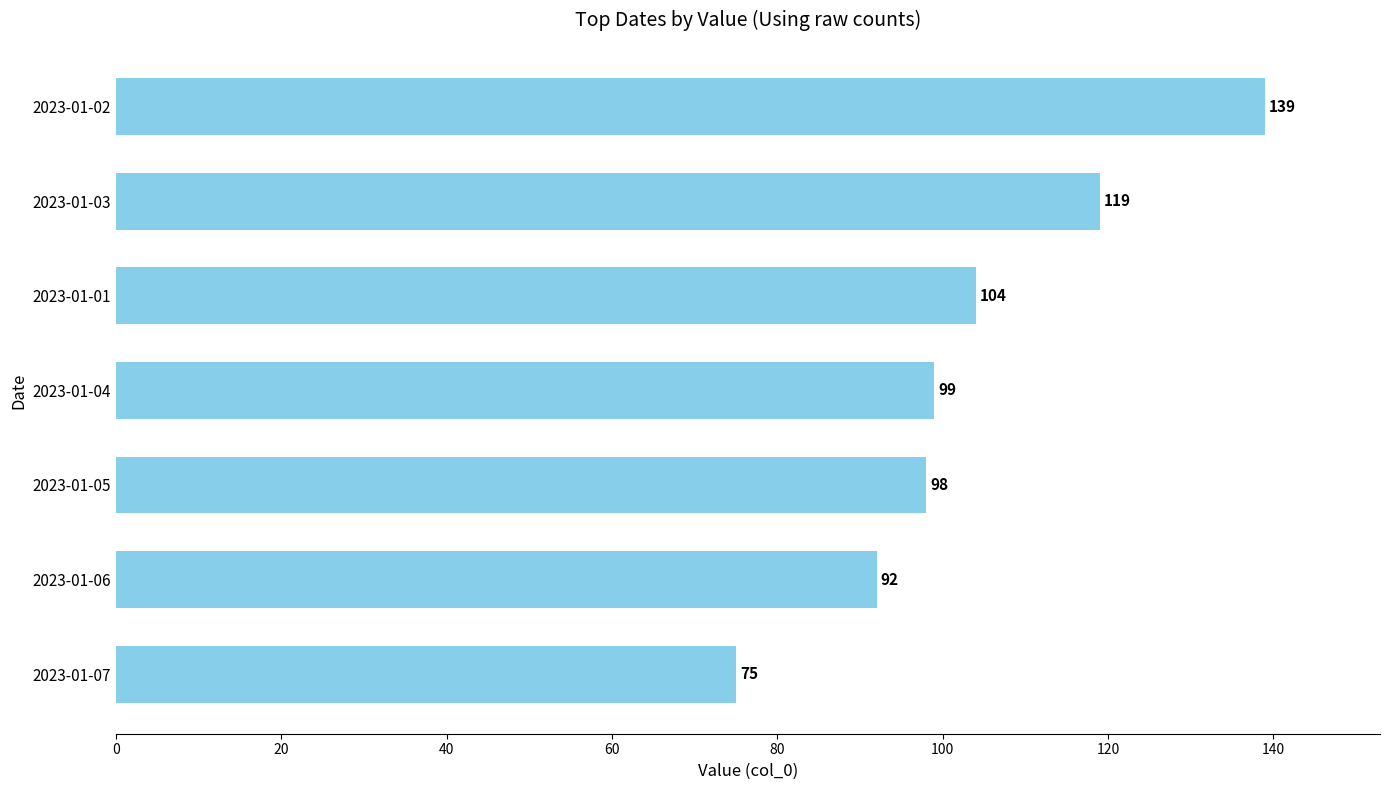

What is the maximum value shown in the chart?

139